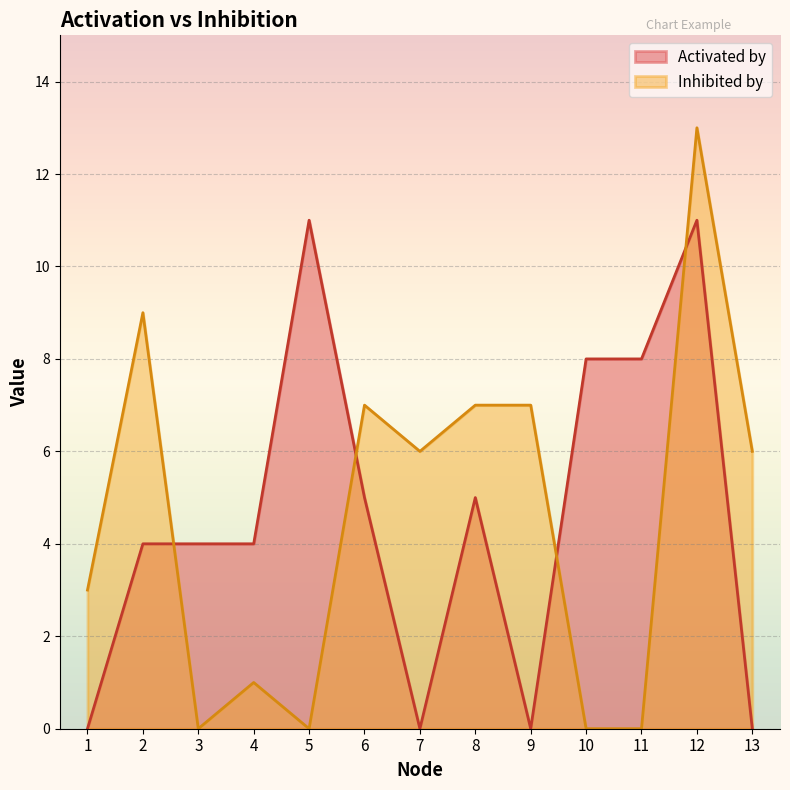

Which series has the largest total across all categories?

Activated by